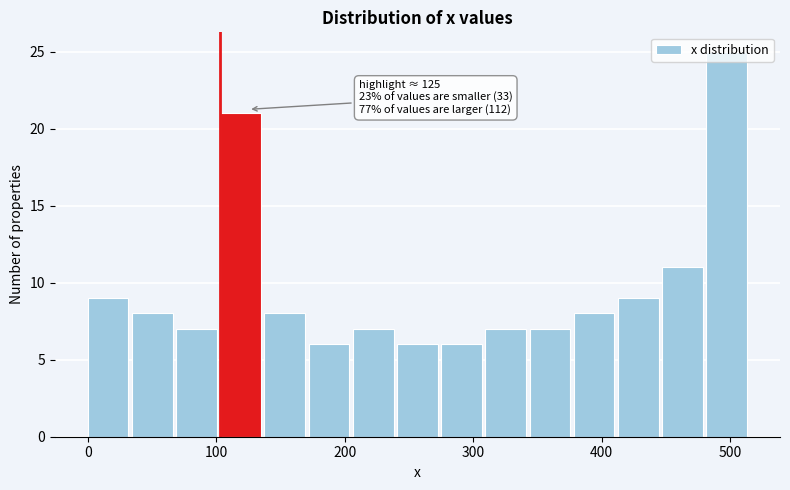

Around what value on the x-axis is the tallest bar? Give the approximate position of its centre, as read against the axis.

500